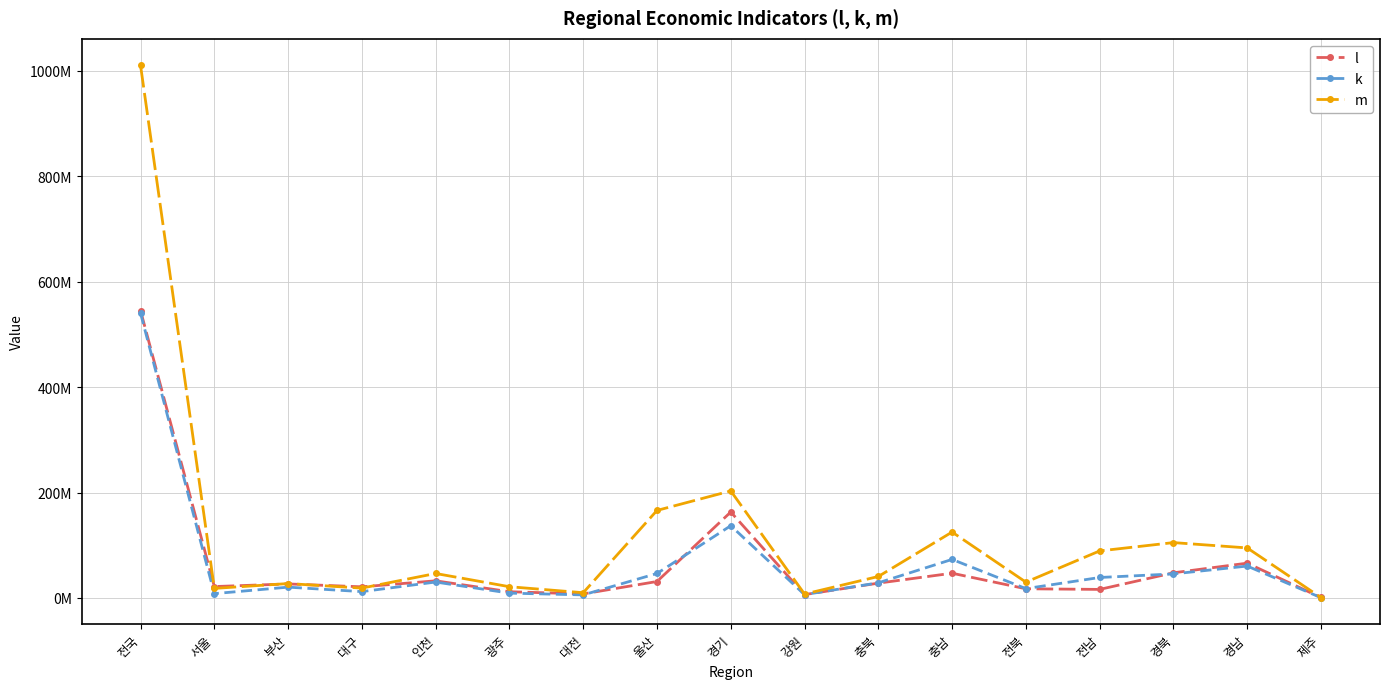

Is the value of m at 경남 greater than the value of k at 대구?

Yes